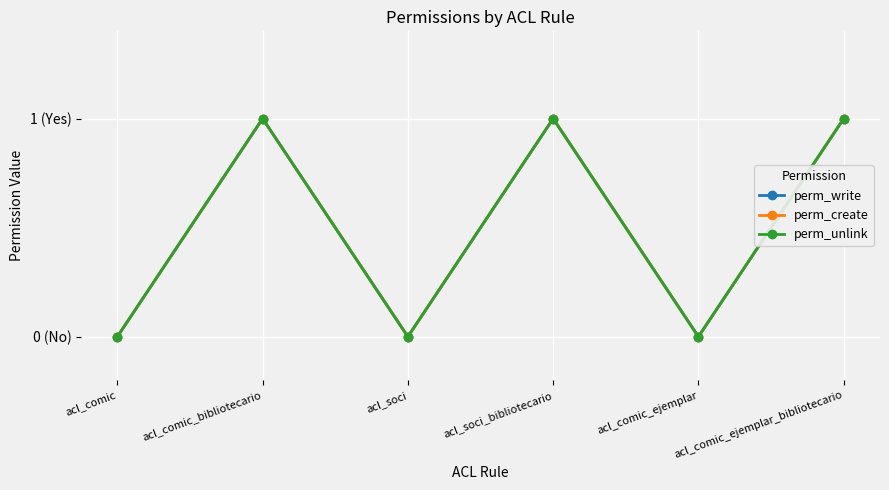

Is this an area chart (filled region under the line)?

No